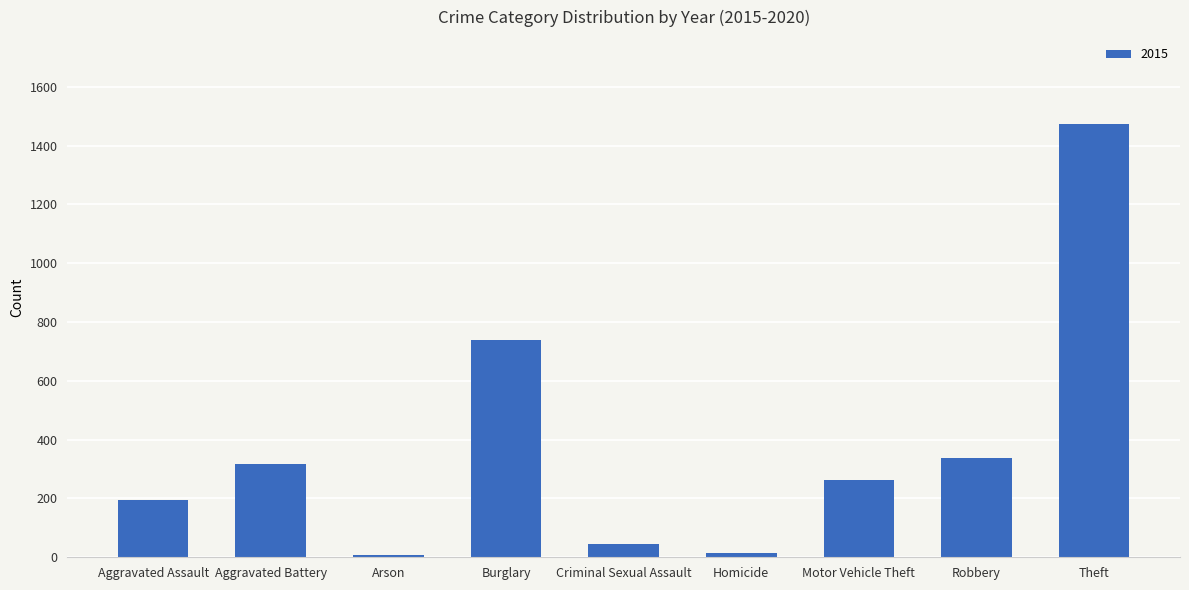

Is it true that the value at Theft is 1474?

True